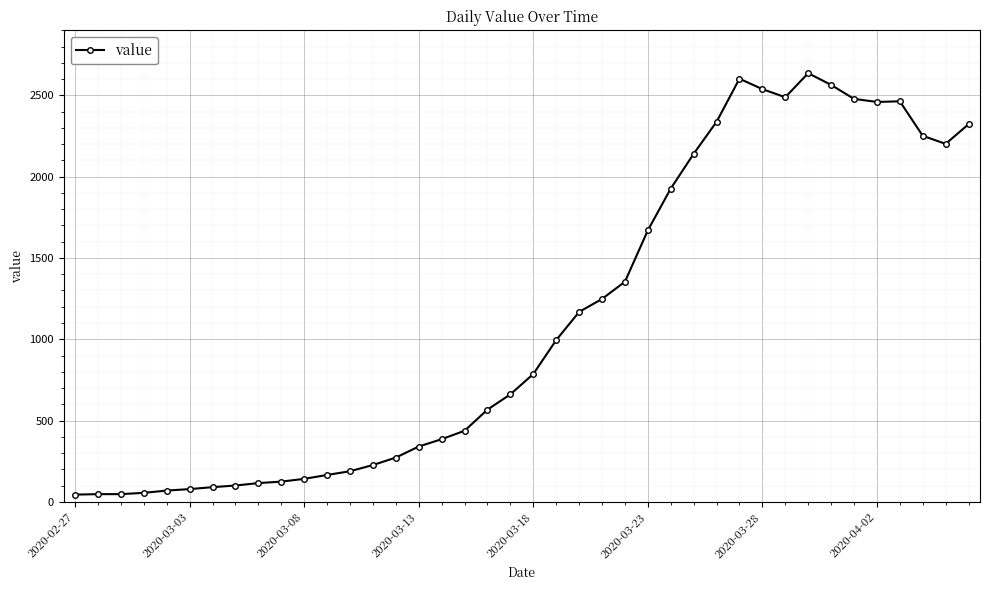

True or false: the data has more than 0 interior local peaks.

True